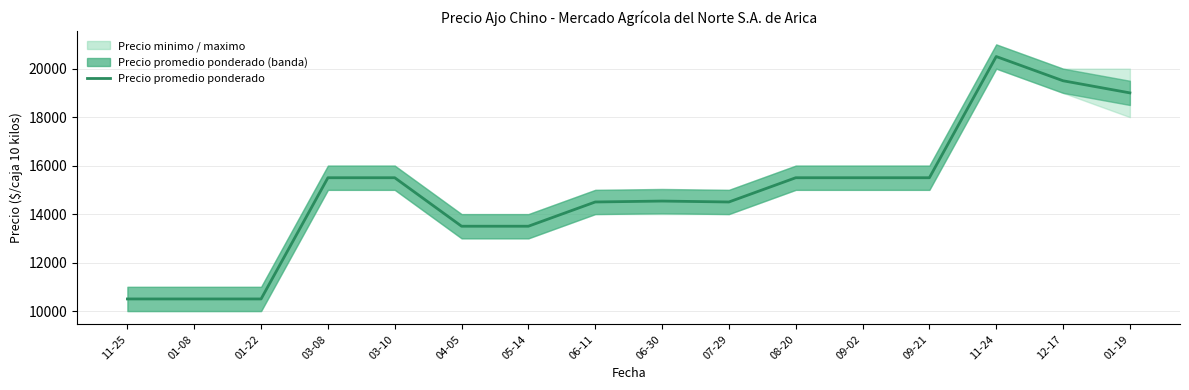

The value at 03-08 is 15500. True or false?

True